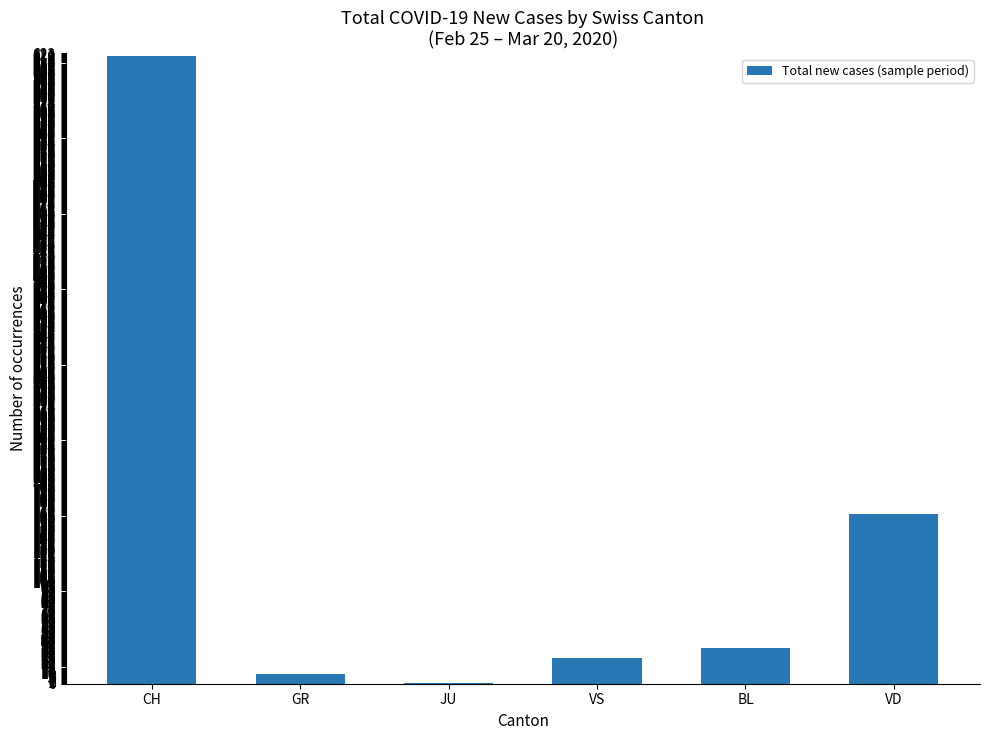

What is the approximate value at BL?

35